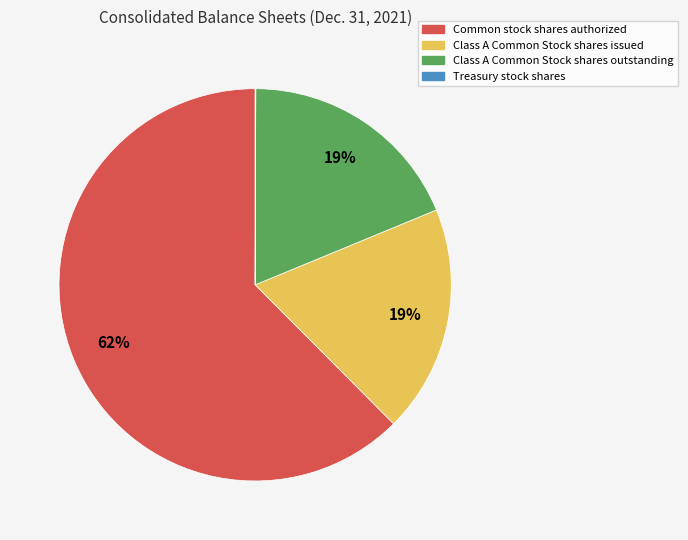

To the nearest percent, what is the difference between the largest and smallest slice percentages?

62%